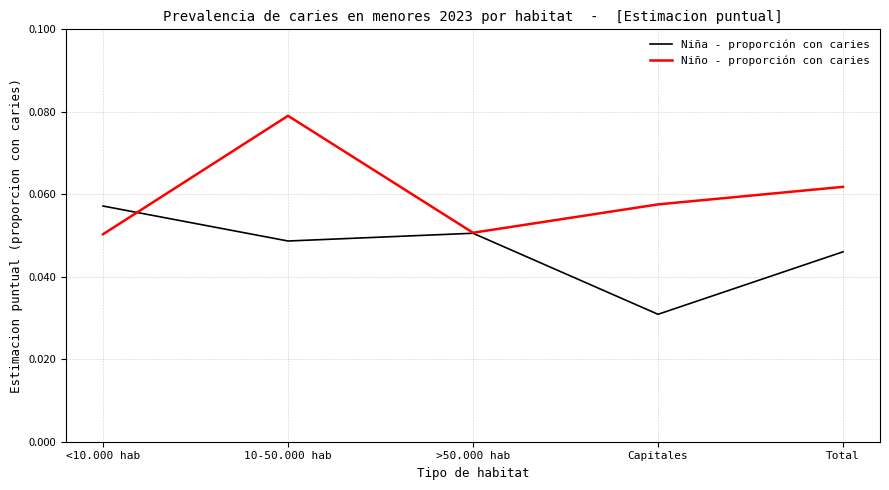

What position from the right is <10.000 hab?

5